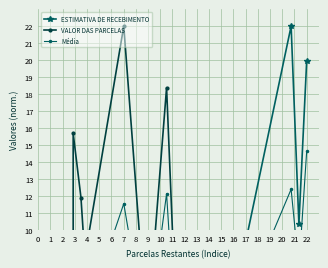

At which category does ESTIMATIVA DE RECEBIMENTO reach its first local valley?

1